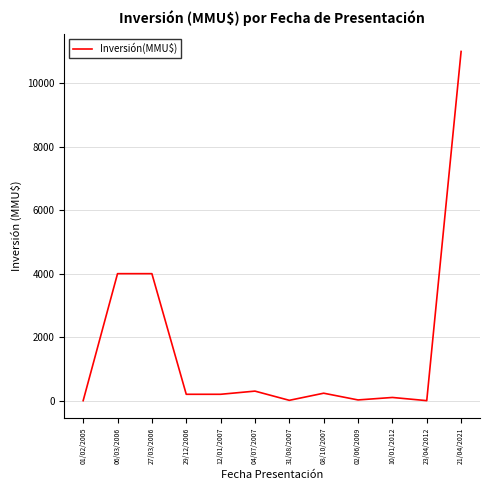

What is the average value?

1672